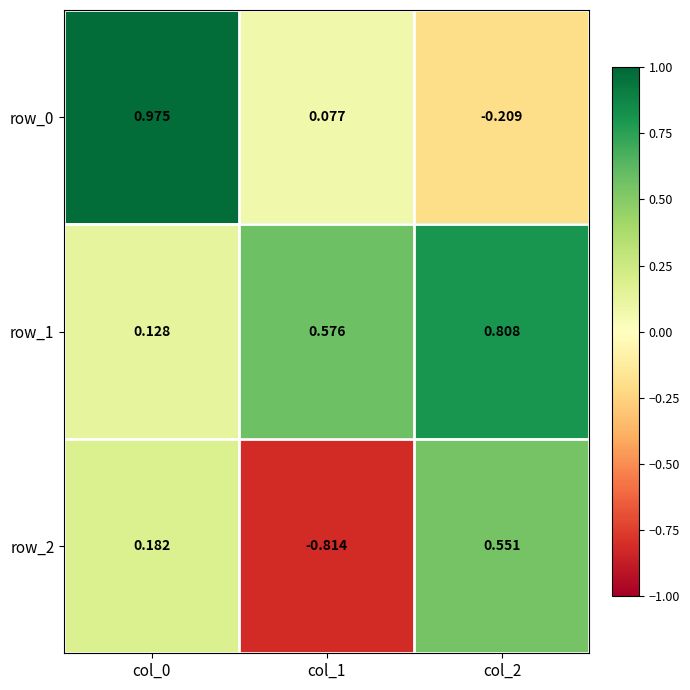

What is the difference between the row_0 values at col_2 and col_0?

1.2